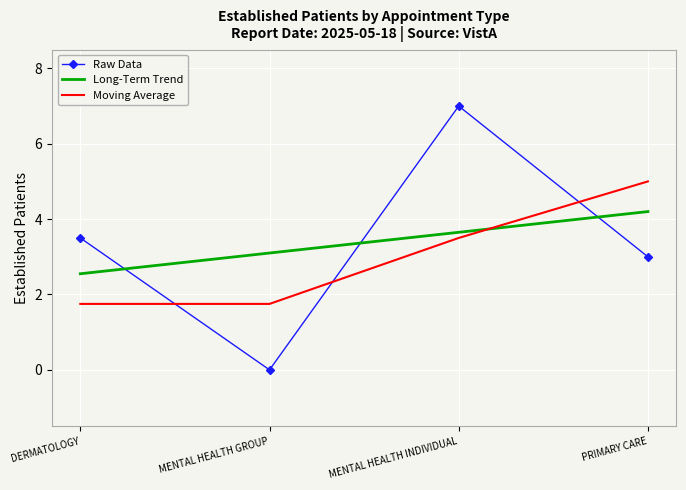

Which series ends up on top after the final intersection of Raw Data and Moving Average?

Moving Average